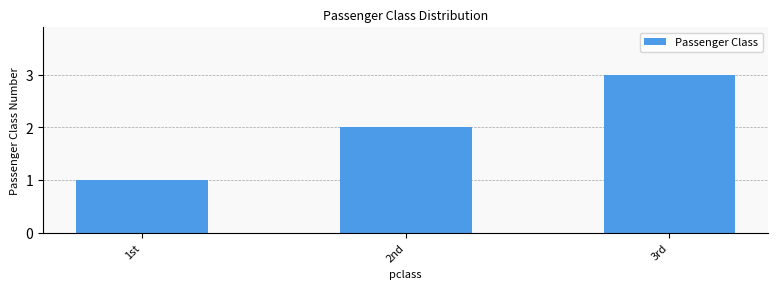

Reading left to right, extract all data points from this chart.

1st=1	2nd=2	3rd=3